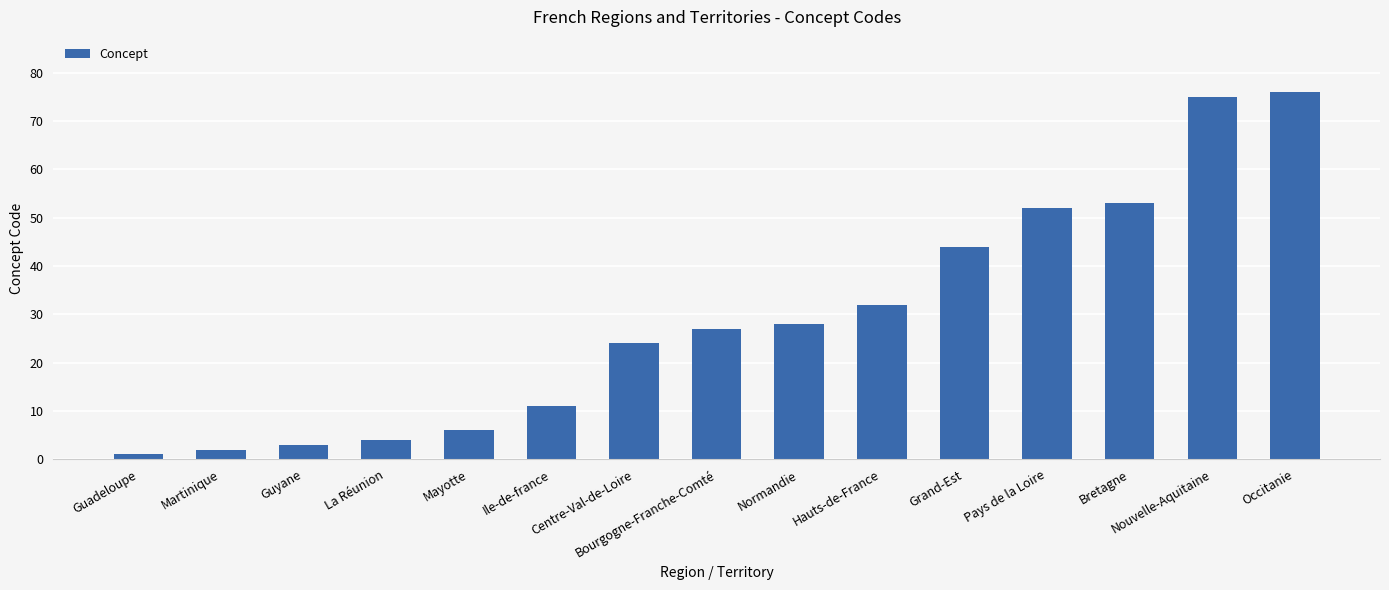

What is the greatest value displayed?

76